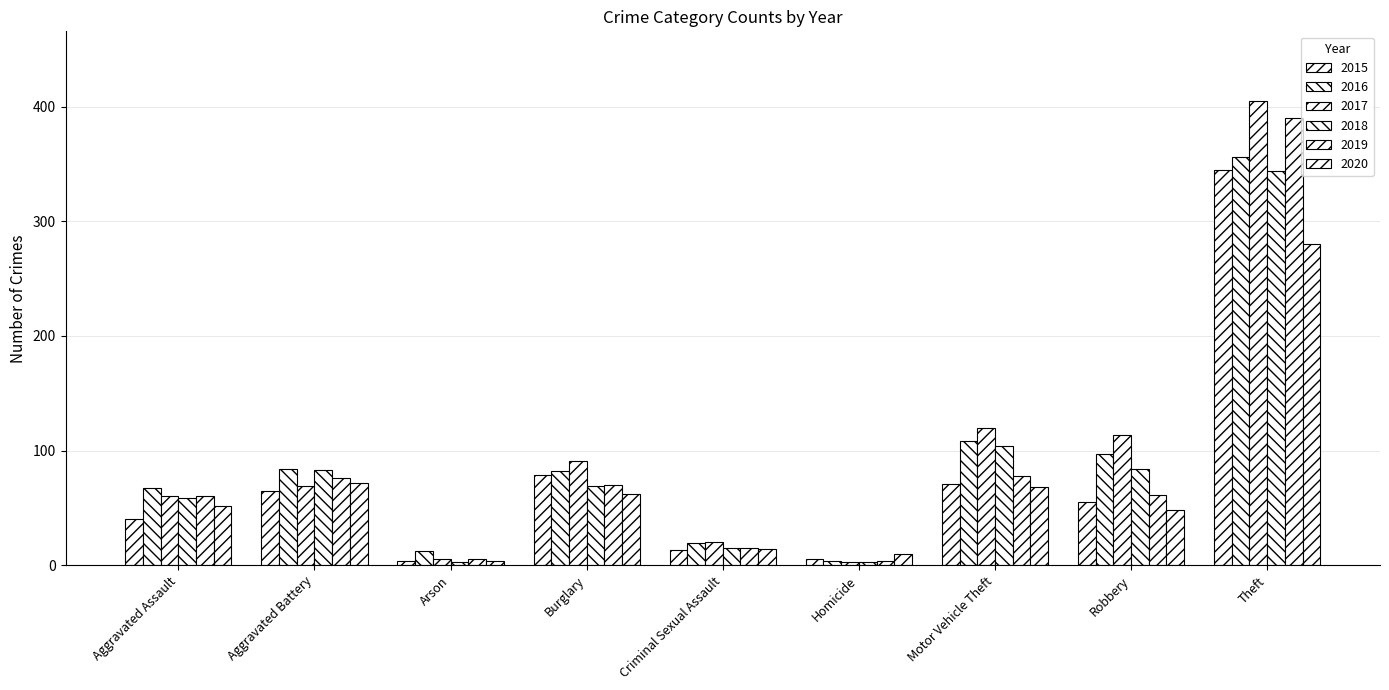

How many bars are there in each group?

6